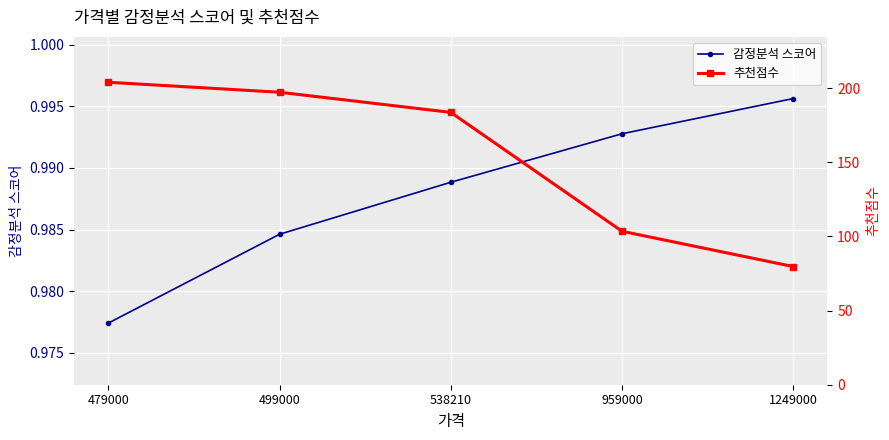

How many data points in 추천점수 are above 183?

3